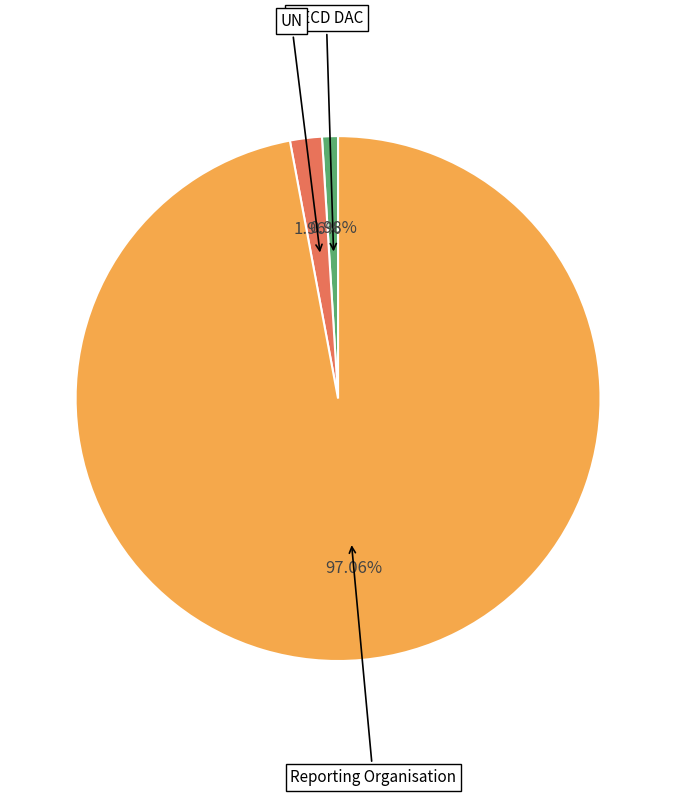

Does any single category account for the majority?

Yes